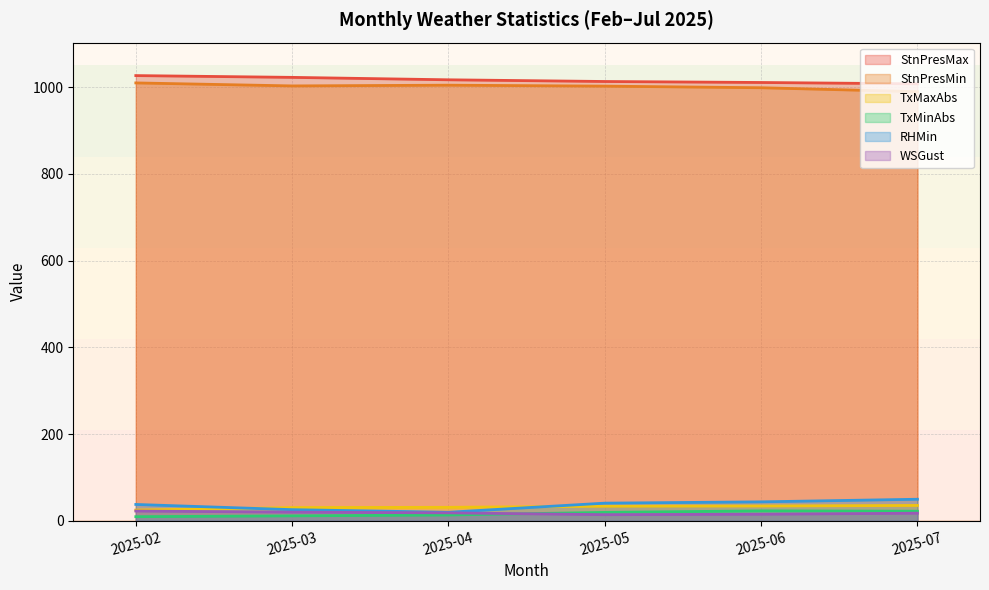

True or false: StnPresMin and TxMinAbs cross at least once.

False